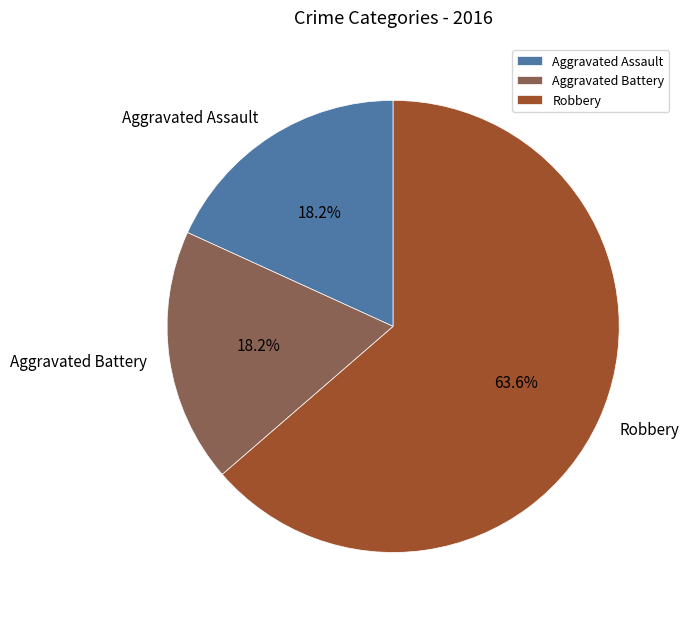

To the nearest percent, what percentage of the pie is Aggravated Battery?

18%